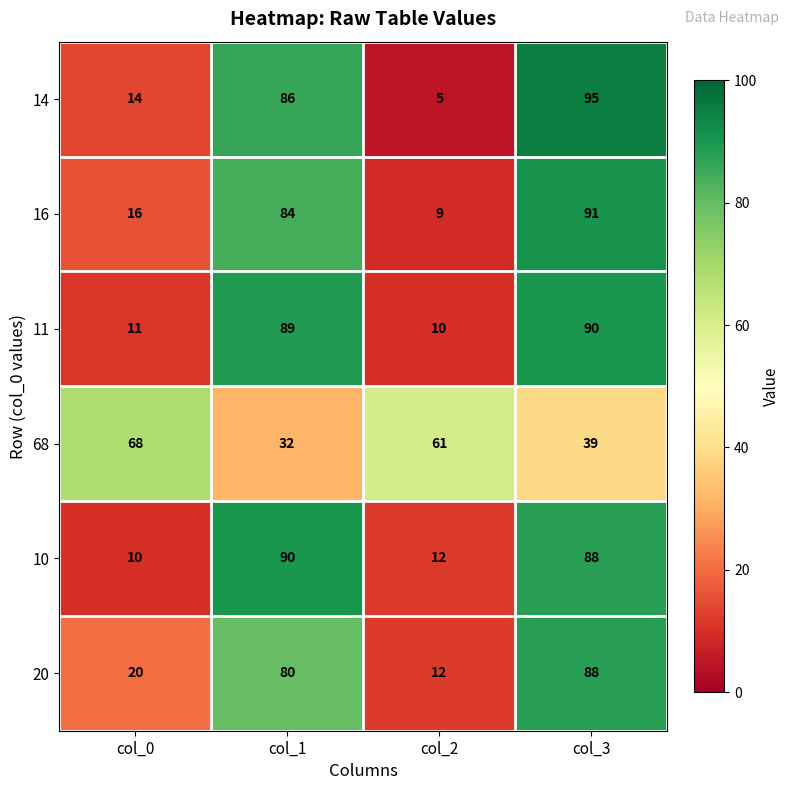

What is the difference between the maximum and minimum values in the 11 series?

80